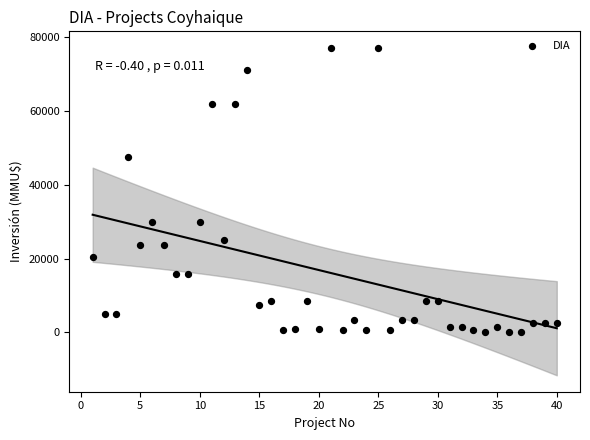

What is the range of Y values (max minus min)?

77133